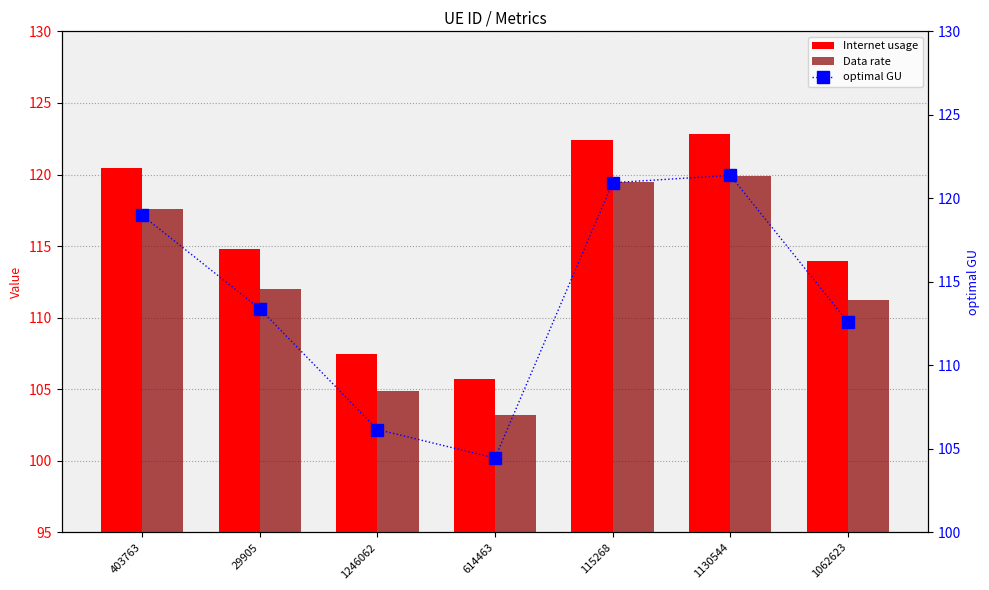

Which series has the largest total across all categories?

Internet usage